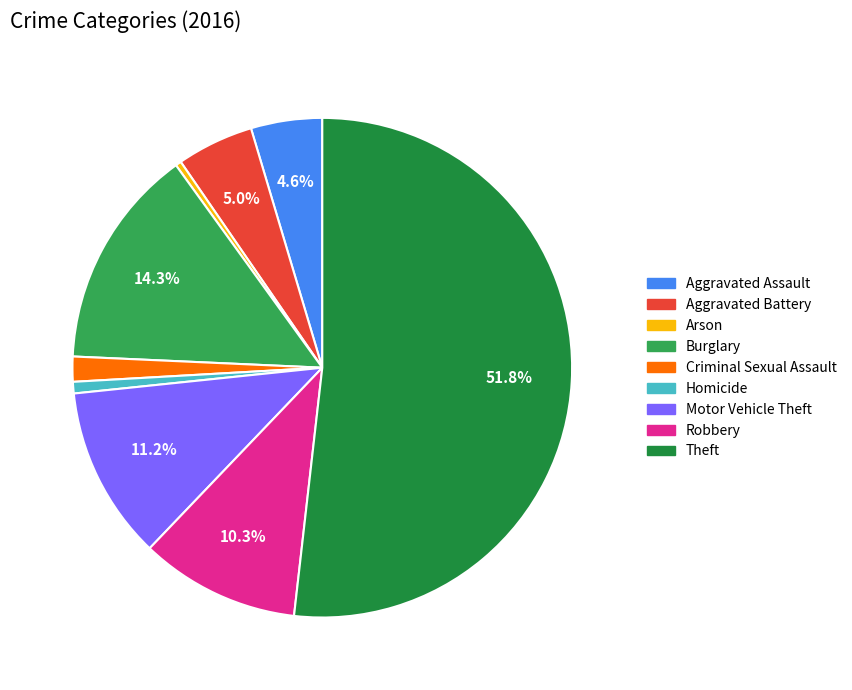

Which slice is the largest?

Theft